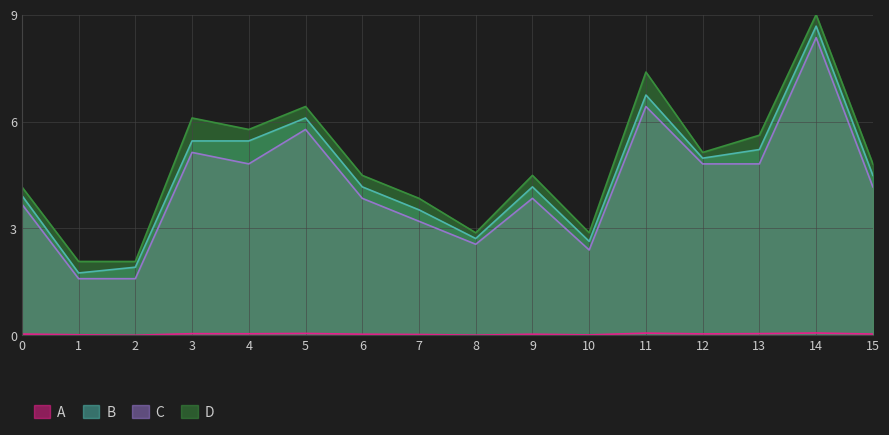

What is the difference between the maximum and minimum values in the C series?

6.8